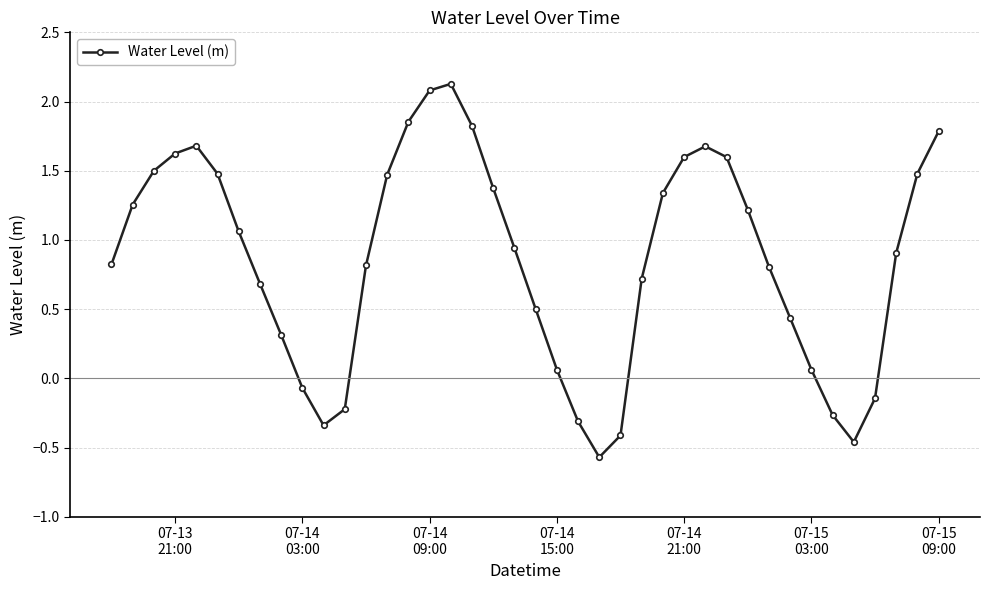

What is the sum of all values?

34.3